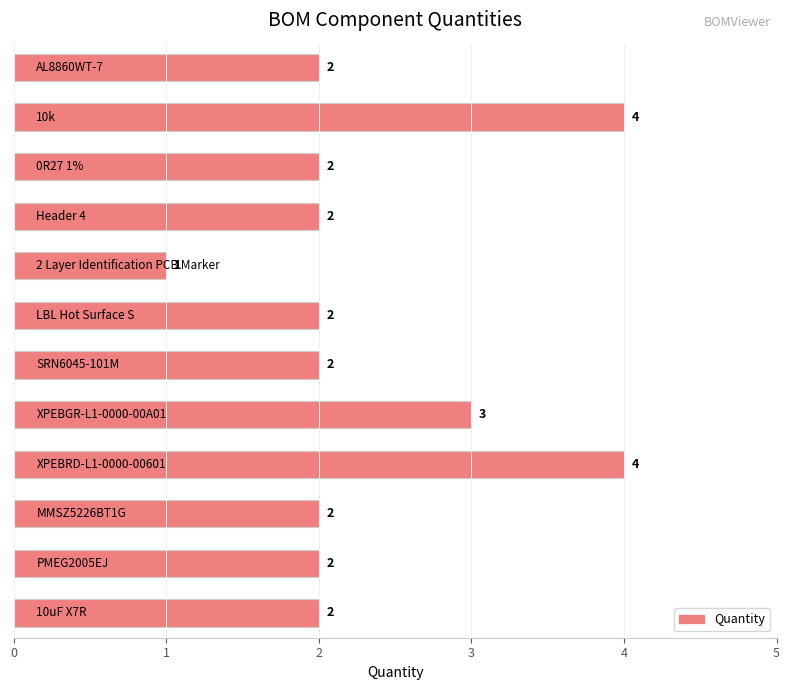

What is the greatest value displayed?

4